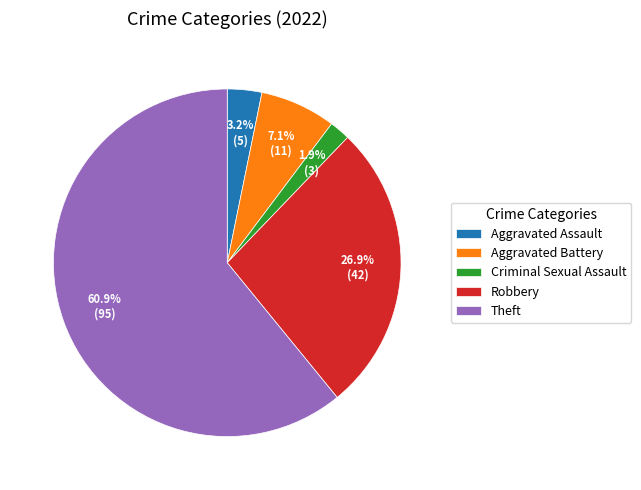

Which slice is the largest?

Theft